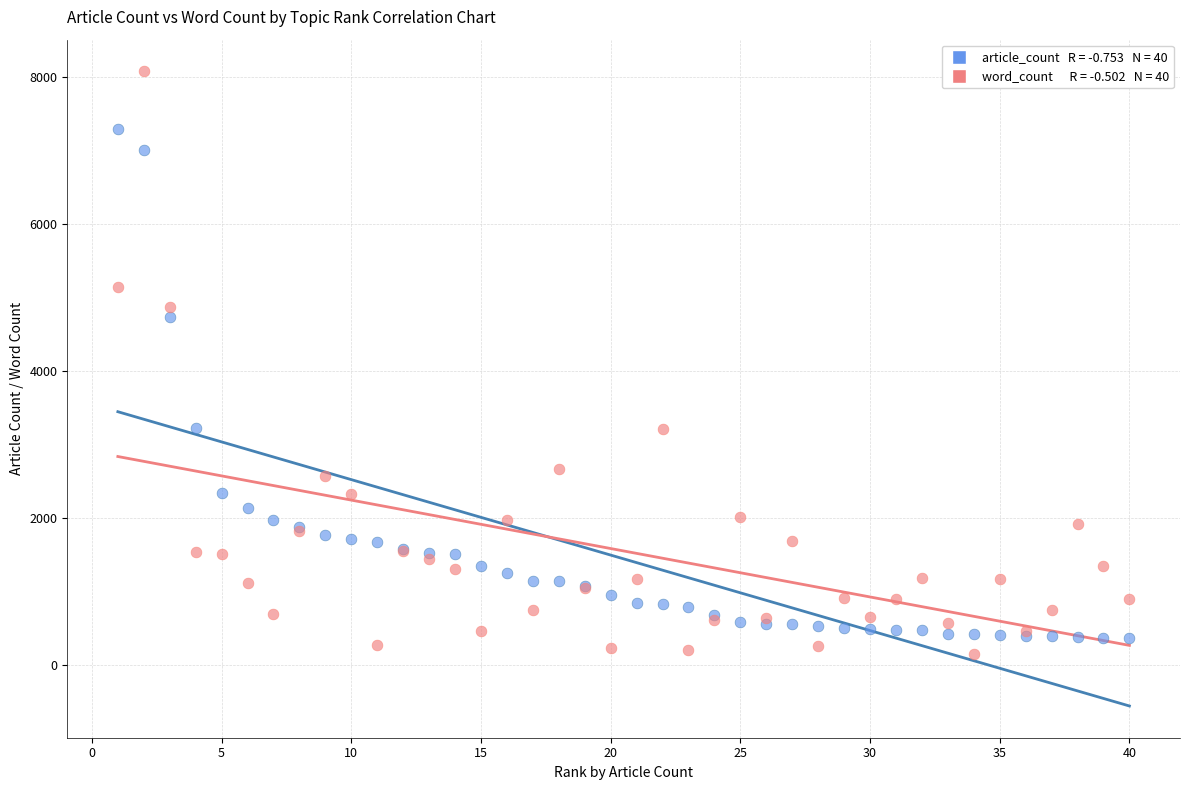

Across all series, what Y value is closest to 4109?

4730